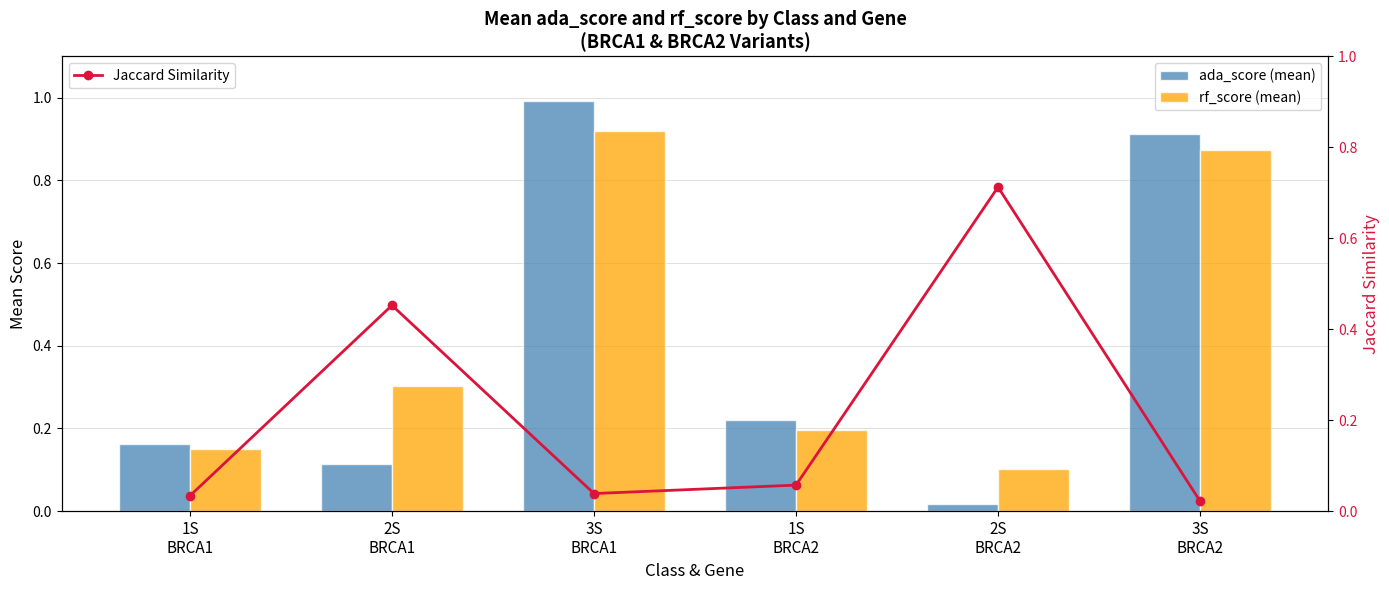

Reading left to right, what are all the values shown in this chart?

ada_score (mean): 1S
BRCA1=0.2	2S
BRCA1=0.1	3S
BRCA1=1.0	1S
BRCA2=0.2	2S
BRCA2=0.0	3S
BRCA2=0.9
rf_score (mean): 1S
BRCA1=0.2	2S
BRCA1=0.3	3S
BRCA1=0.9	1S
BRCA2=0.2	2S
BRCA2=0.1	3S
BRCA2=0.9
Jaccard Similarity: 1S
BRCA1=0.0	2S
BRCA1=0.5	3S
BRCA1=0.0	1S
BRCA2=0.1	2S
BRCA2=0.7	3S
BRCA2=0.0